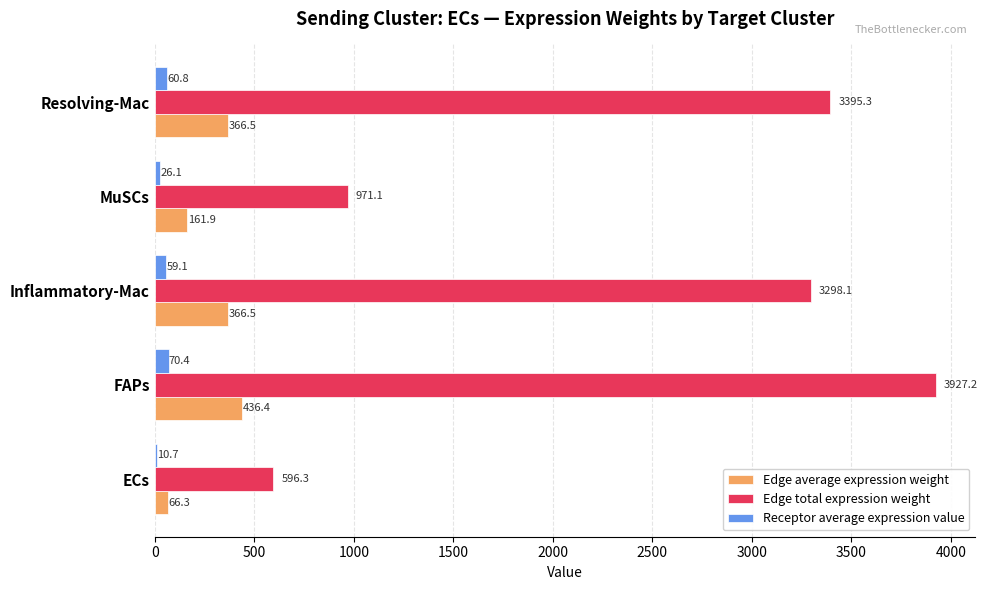

The value of Edge total expression weight at FAPs is 3927.2. True or false?

True